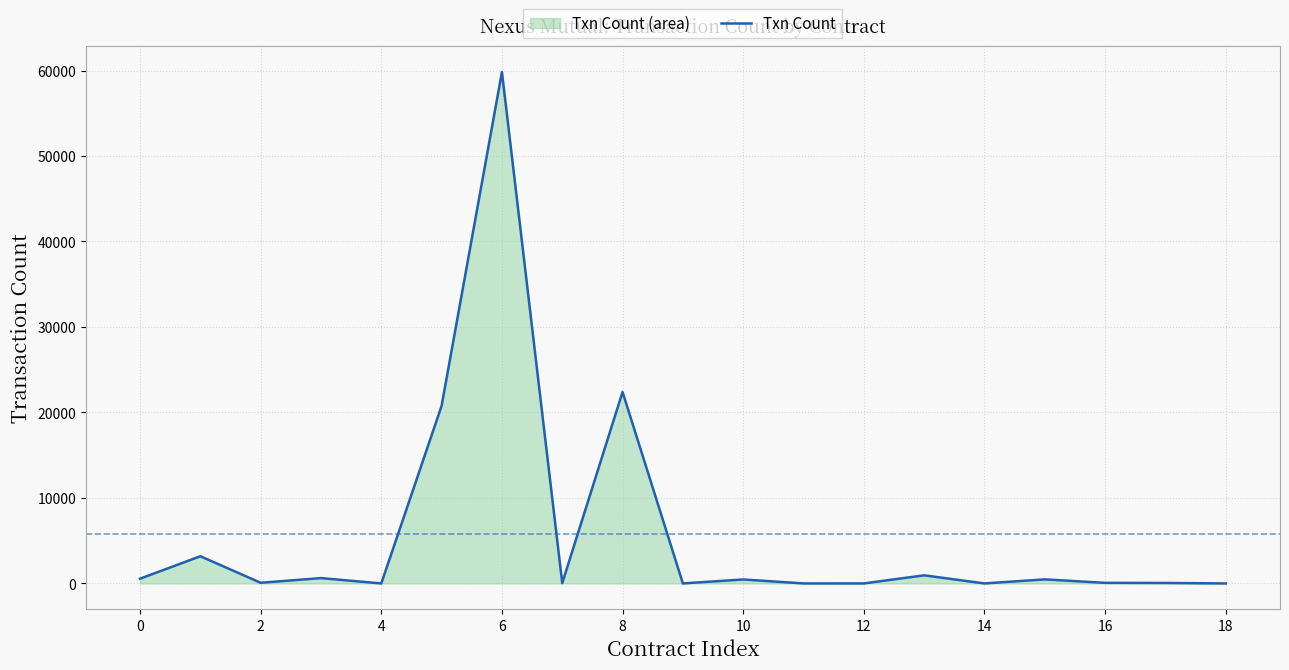

Reading right to left, transcribe all the data shown in this chart.

0	55	68	475	1	947	2	1	464	2	22395	41	59819	20774	2	624	78	3181	555